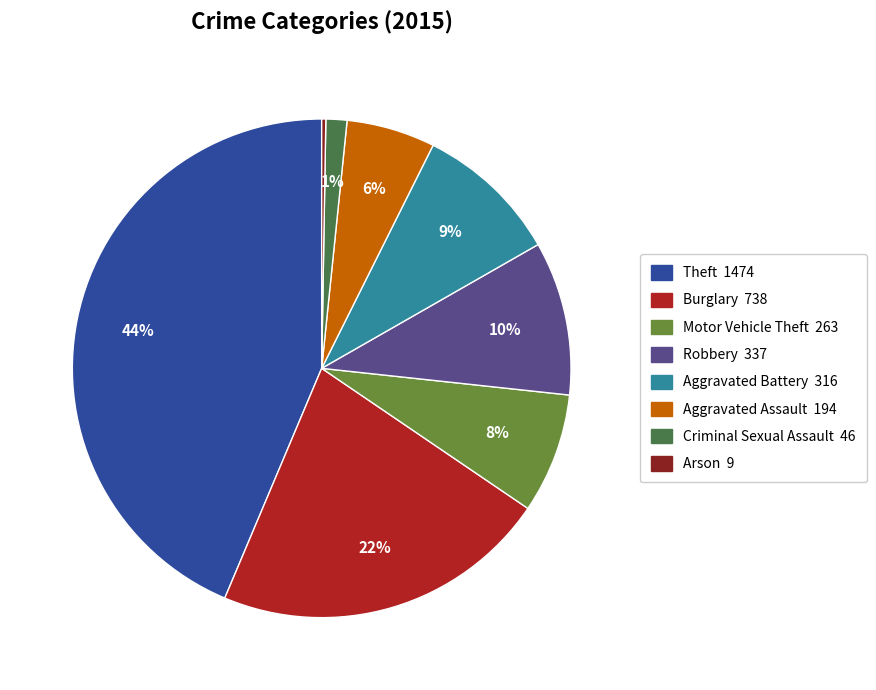

Which slice is the largest?

Theft